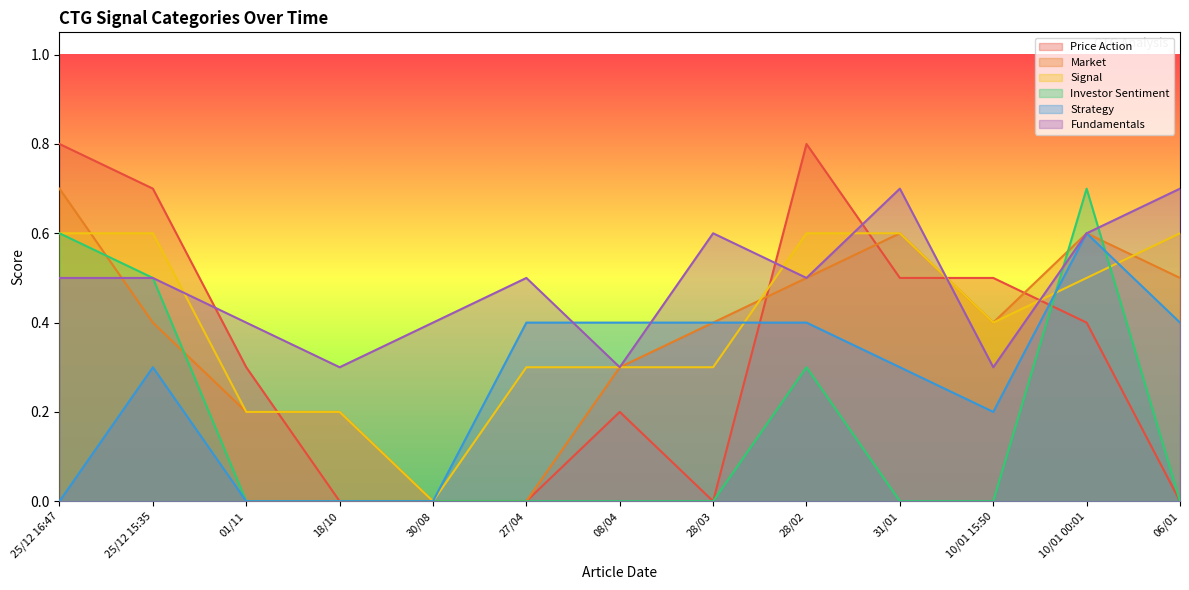

At how many categories does at least one series exceed 0?

13